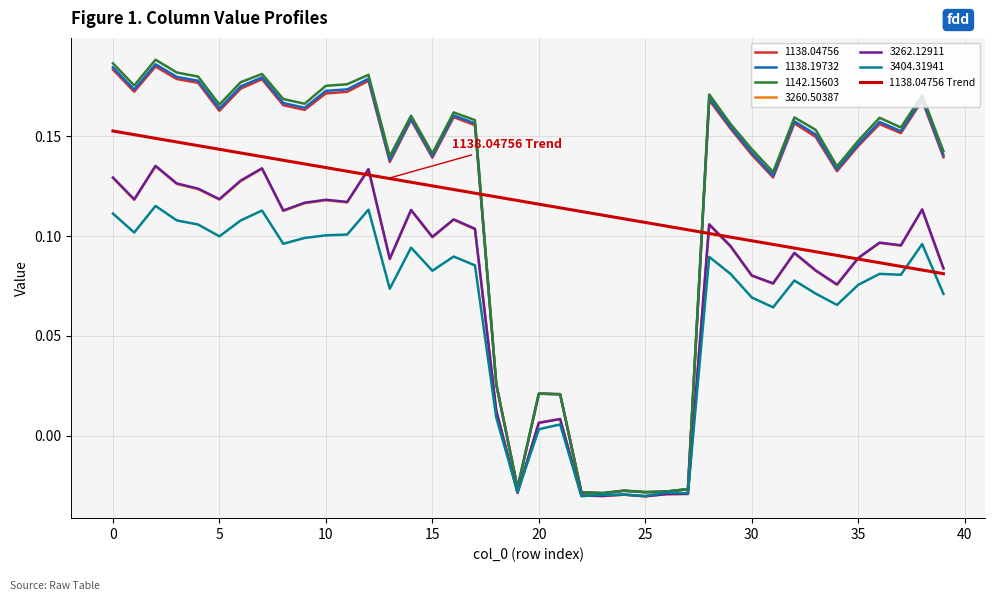

Which category has the lowest value in the 1138.04756 series?

23